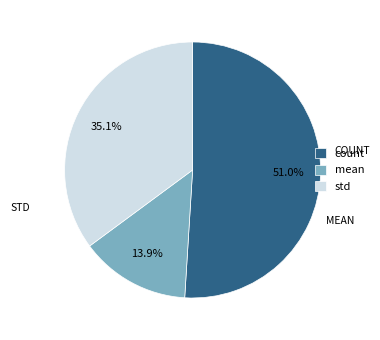

What percentage is the mean slice, to the nearest percent?

14%